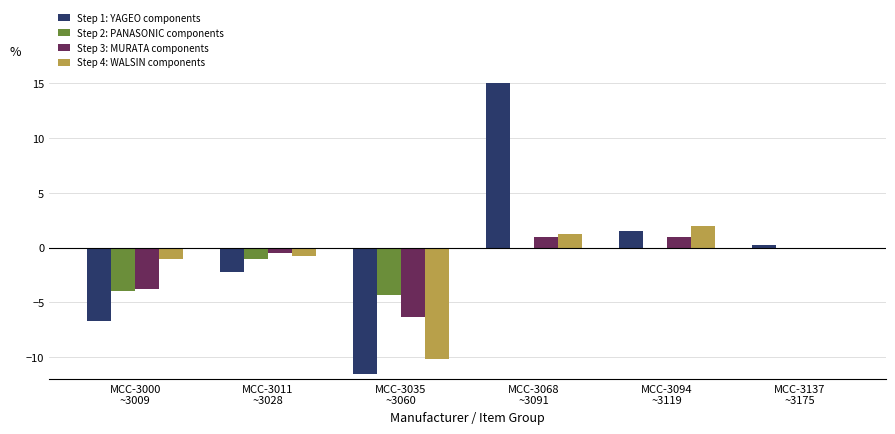

What is the highest value of the Step 1: YAGEO components series?

15.0